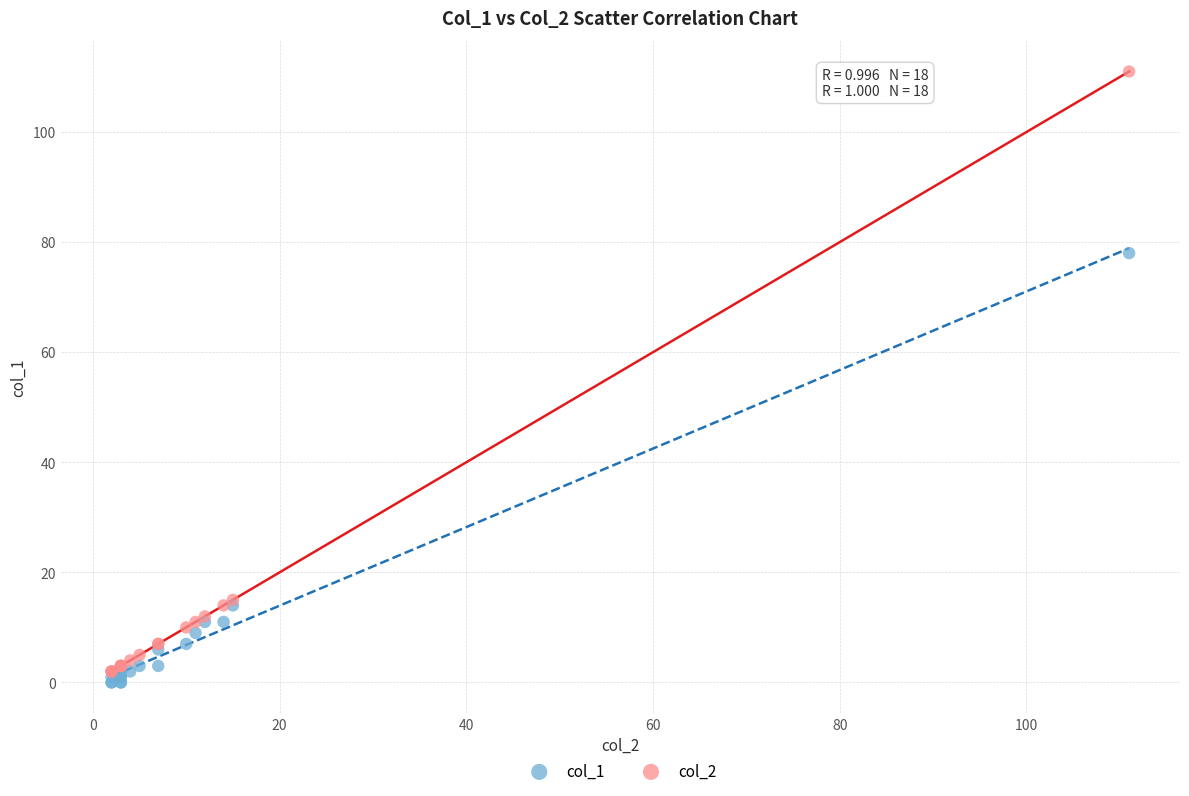

Which series contains the highest Y value?

col_2